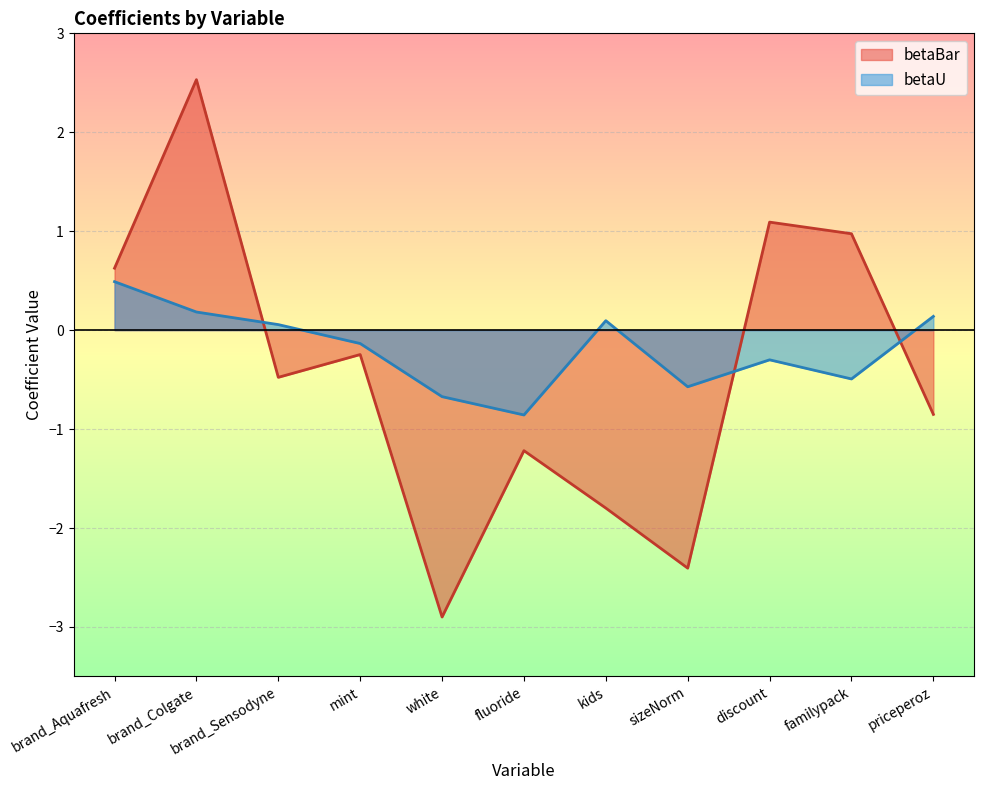

Rank the categories by betaBar value from lowest to highest.

white, sizeNorm, kids, fluoride, priceperoz, brand_Sensodyne, mint, brand_Aquafresh, familypack, discount, brand_Colgate